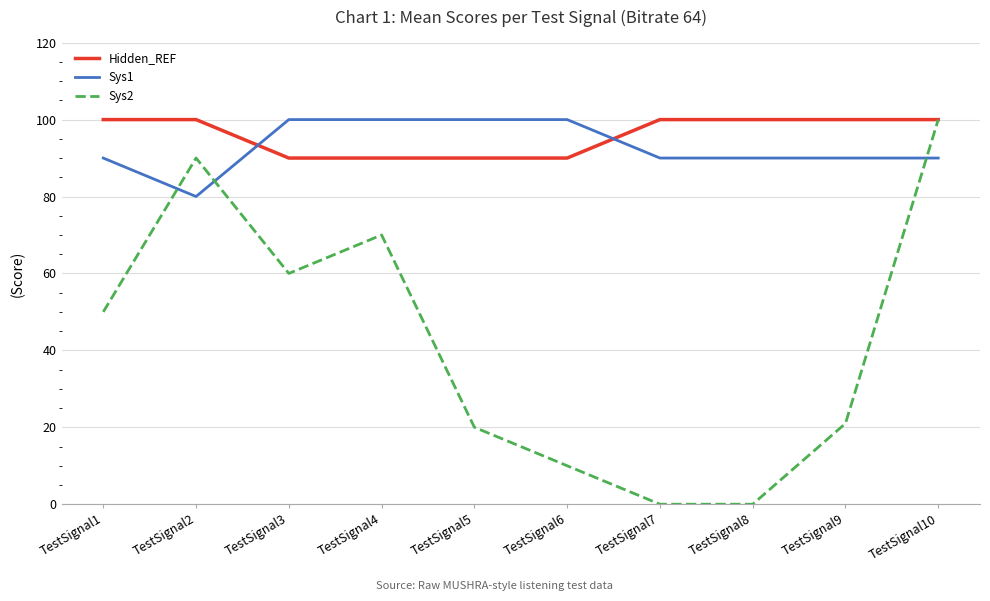

What is the spread (max minus min) of values at TestSignal6?

90